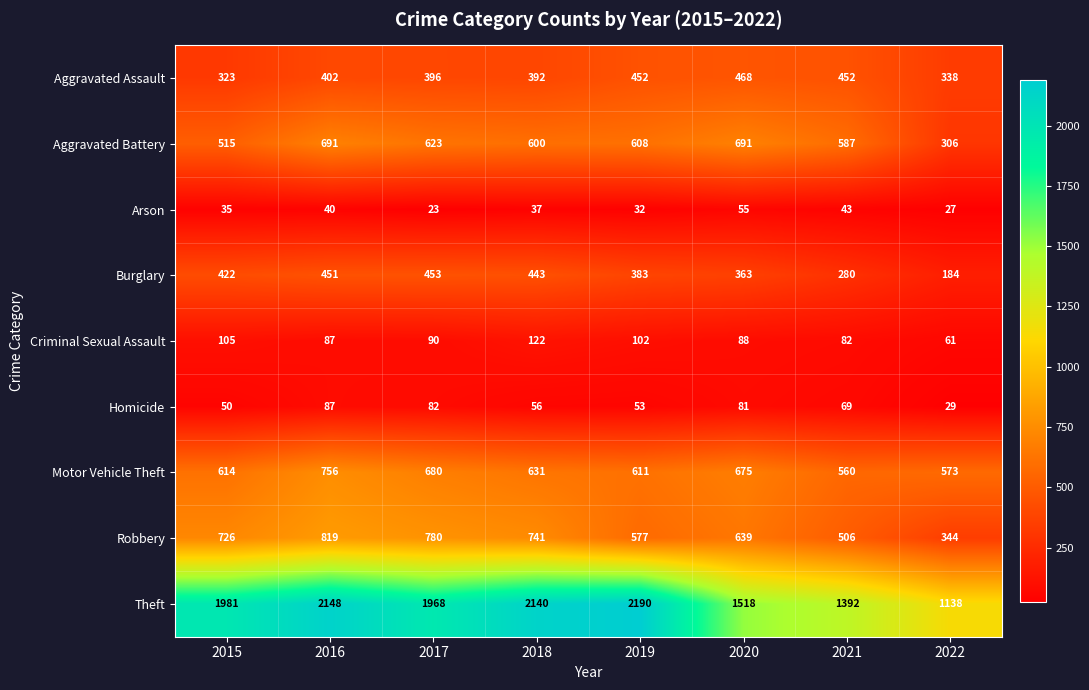

Which category has the highest value across all series?

2019